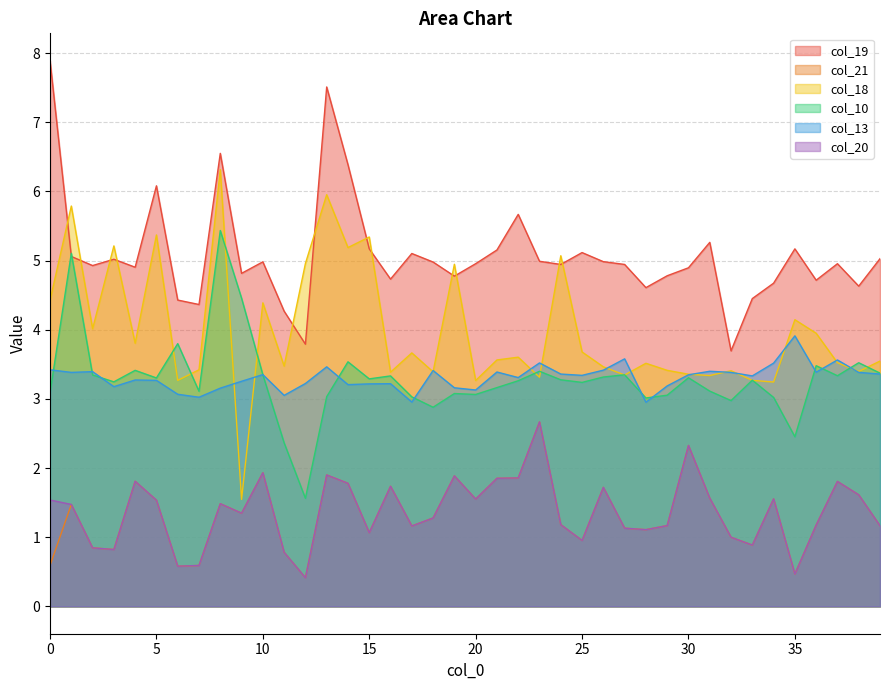

At 10, list the series in order from largest to smallest.

col_19, col_18, col_13, col_10, col_21, col_20